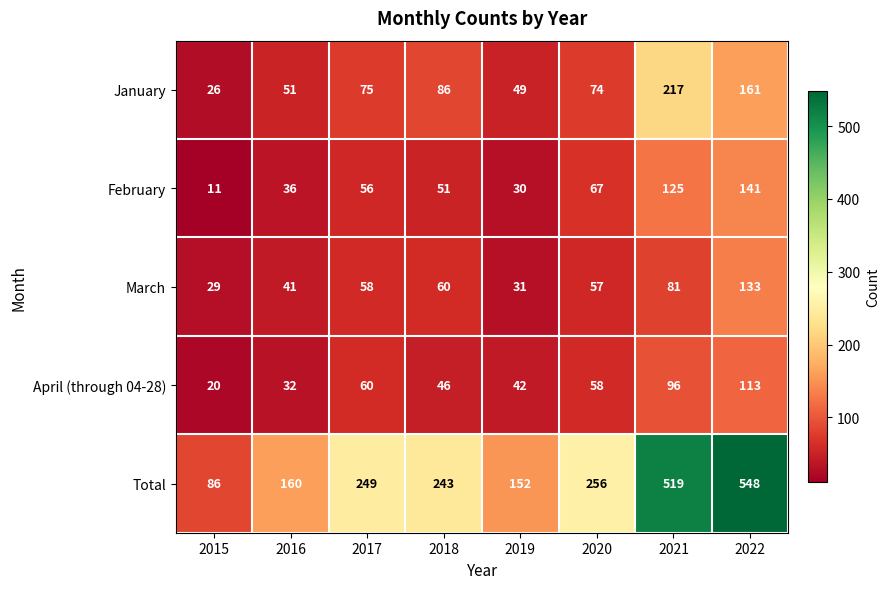

What is the difference between the maximum and minimum values in the January series?

191